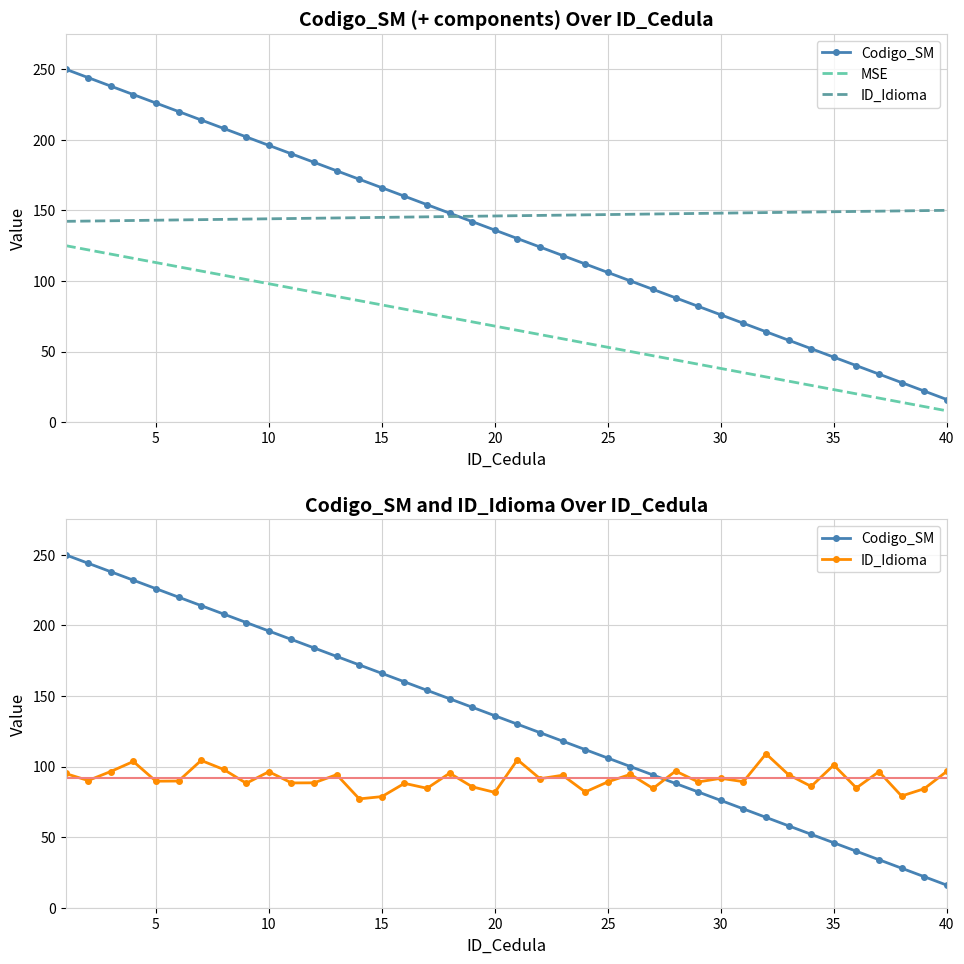

Reading left to right, what are all the values shown in this chart?

Codigo_SM: 250.0	244.0	238.0	232.0	226.0	220.0	214.0	208.0	202.0	196.0	190.0	184.0	178.0	172.0	166.0	160.0	154.0	148.0	142.0	136.0	130.0	124.0	118.0	112.0	106.0	100.0	94.0	88.0	82.0	76.0	70.0	64.0	58.0	52.0	46.0	40.0	34.0	28.0	22.0	16.0
MSE: 125.0	122.0	119.0	116.0	113.0	110.0	107.0	104.0	101.0	98.0	95.0	92.0	89.0	86.0	83.0	80.0	77.0	74.0	71.0	68.0	65.0	62.0	59.0	56.0	53.0	50.0	47.0	44.0	41.0	38.0	35.0	32.0	29.0	26.0	23.0	20.0	17.0	14.0	11.0	8.0
ID_Idioma: 95.1	90.1	96.5	103.6	89.6	89.7	104.3	97.9	88.1	96.3	88.4	88.5	94.2	77.1	78.7	88.1	84.6	95.3	85.6	81.7	104.8	91.4	93.8	82.0	89.1	94.5	84.5	96.8	89.1	91.7	89.3	109.0	94.2	85.9	101.1	84.8	96.4	79.1	84.3	96.6